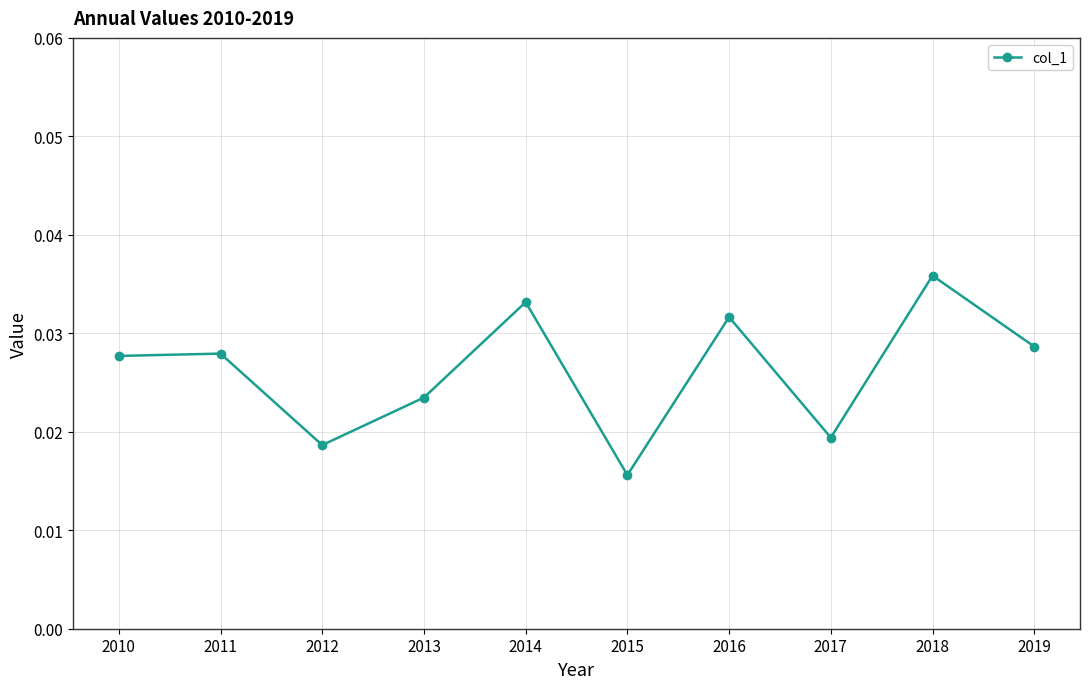

True or false: the data has more than 1 interior local peaks.

True